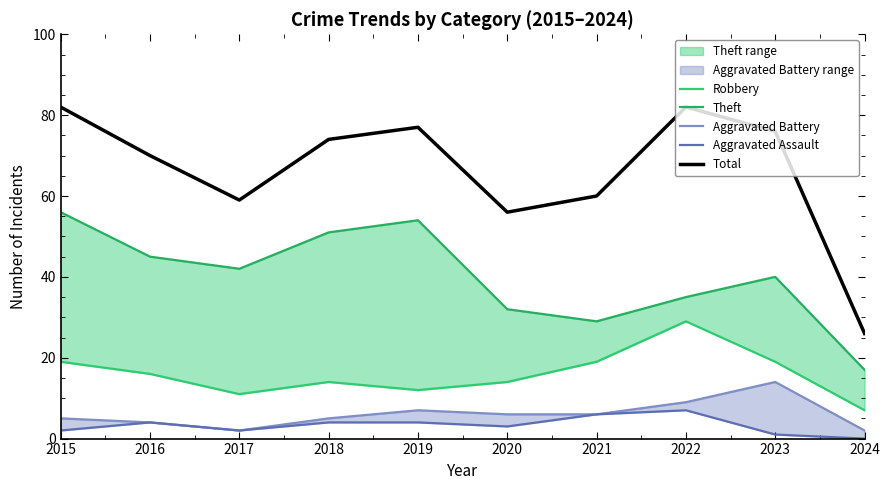

What is the value of the Aggravated Battery point at the 9th from the left?

14